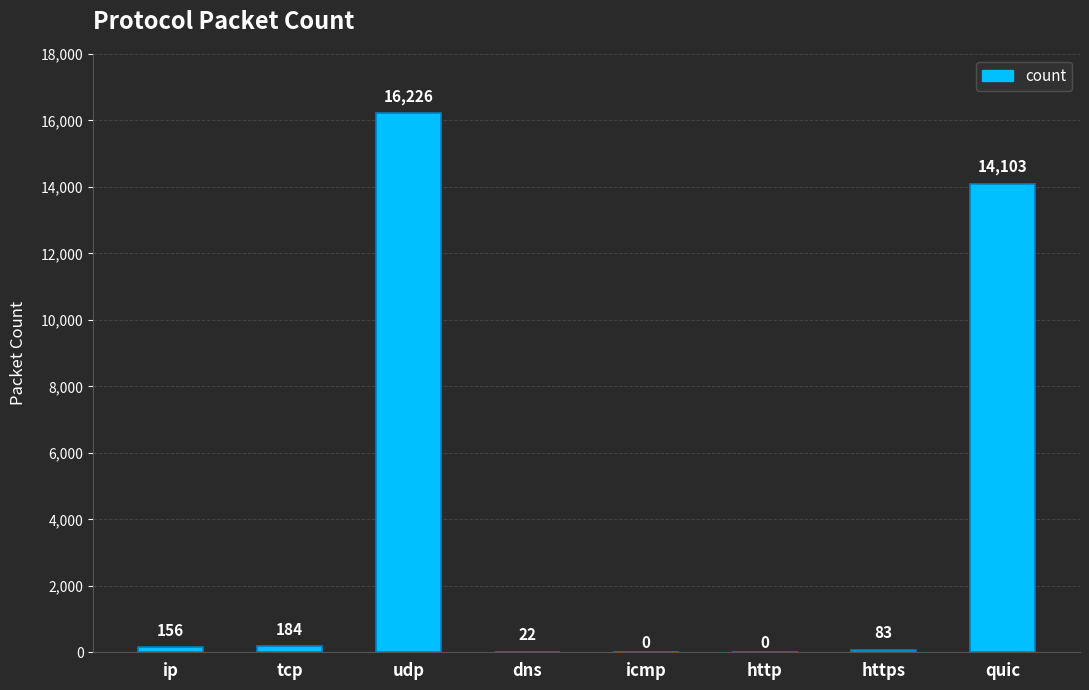

What is the maximum value shown in the chart?

16226